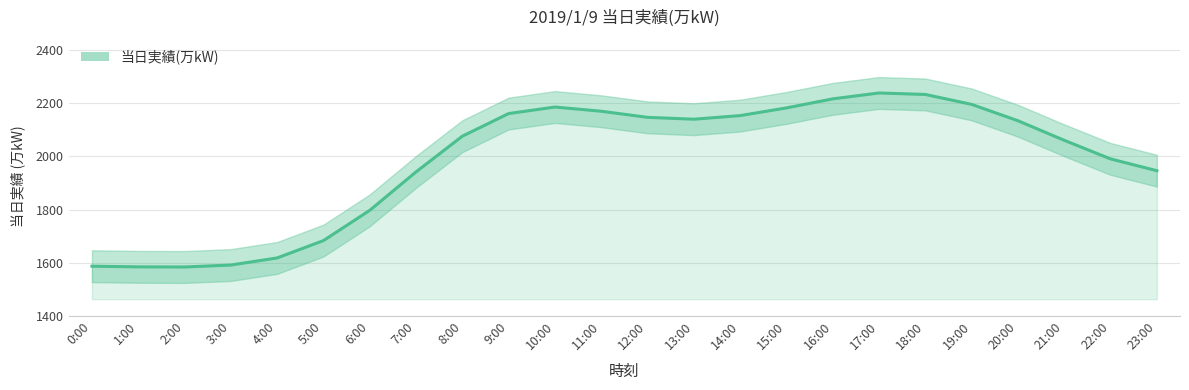

What is the sum of all values?

47622.0